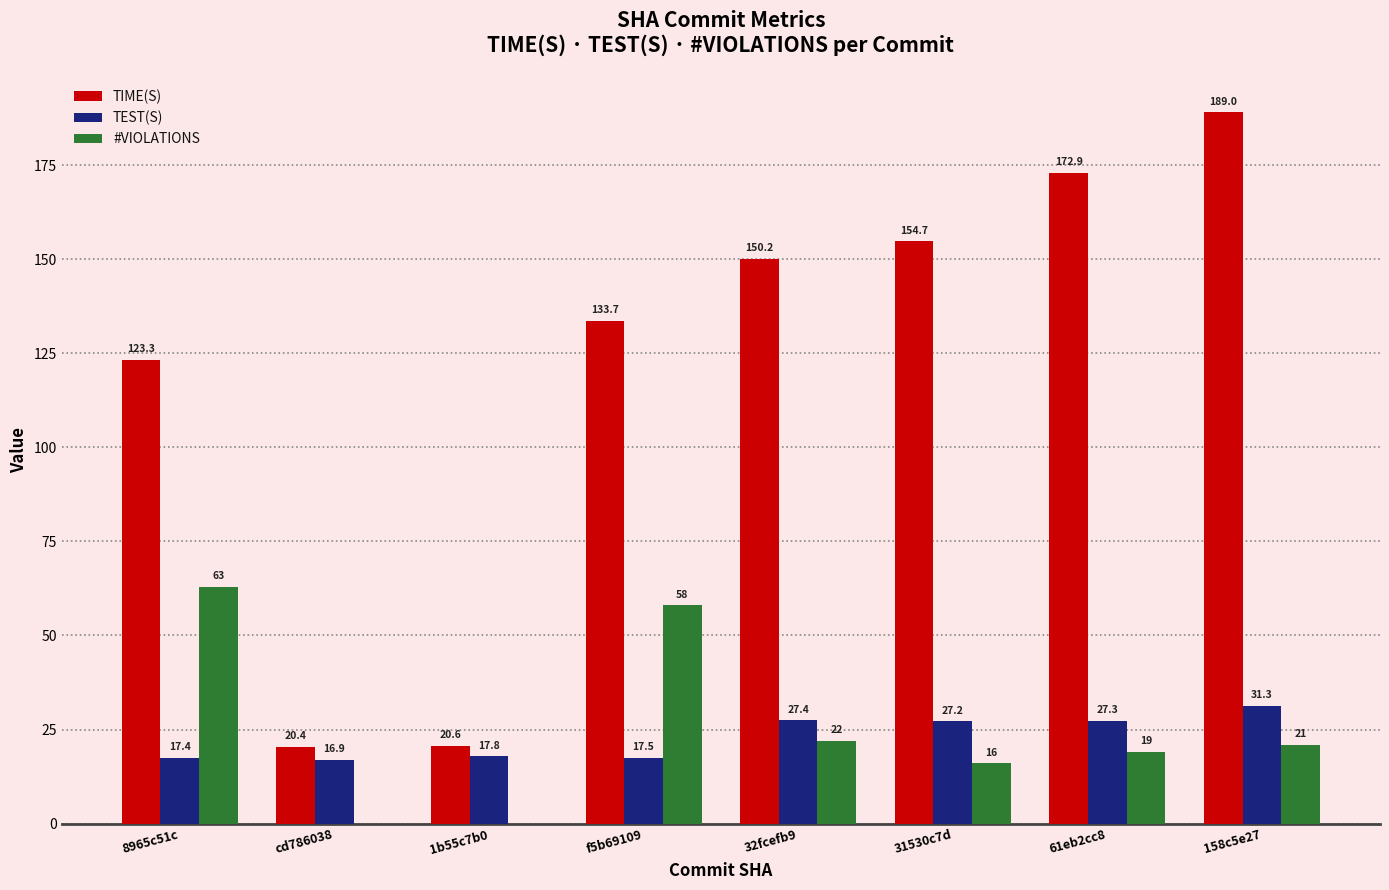

Reading right to left, extract all data points from this chart.

TIME(S): 189.0	172.9	154.7	150.2	133.7	20.6	20.4	123.3
TEST(S): 31.3	27.3	27.2	27.4	17.5	17.8	16.9	17.4
#VIOLATIONS: 21.0	19.0	16.0	22.0	58.0	0.0	0.0	63.0